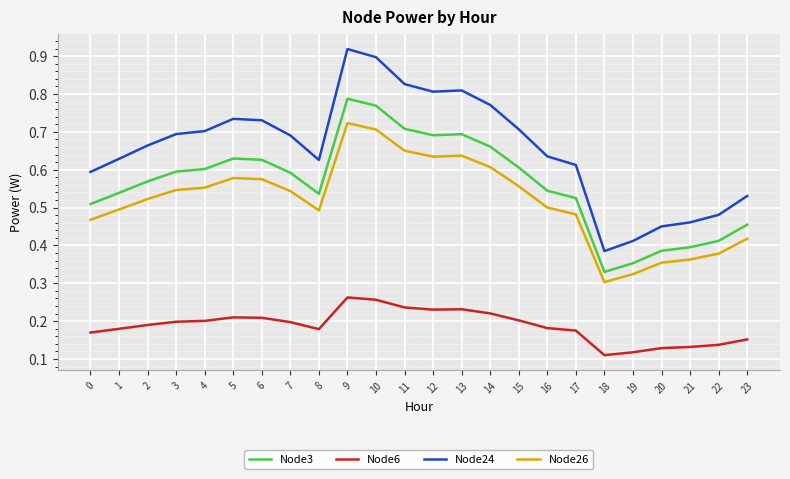

Which series has the widest spread of values?

Node24